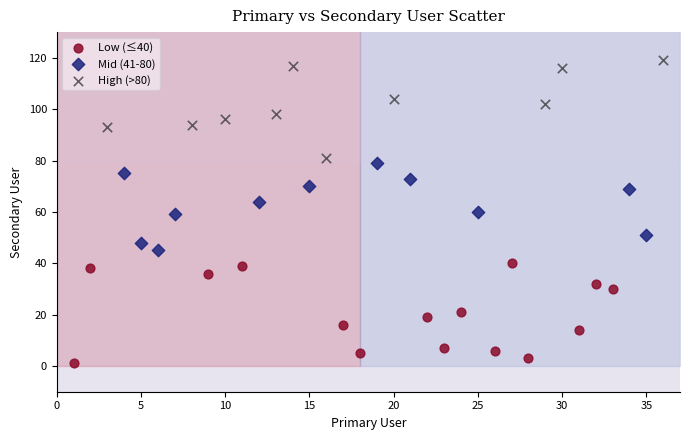

Which series reaches the maximum Y coordinate?

High (>80)